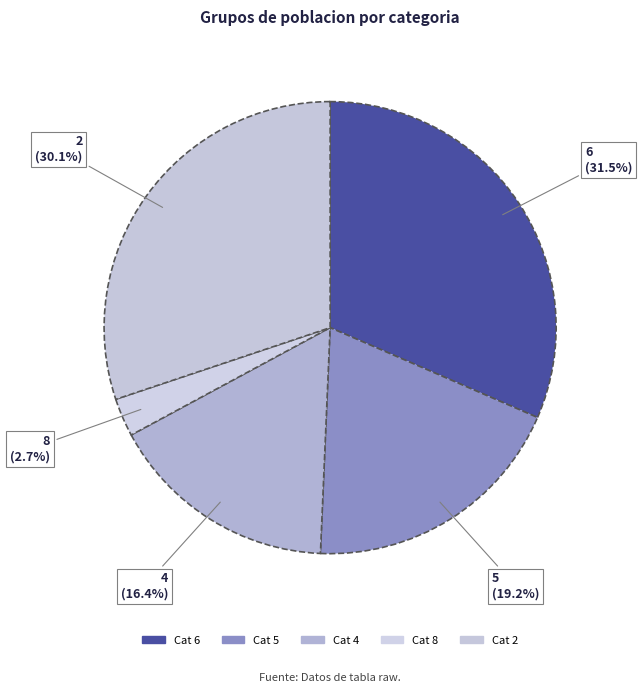

To the nearest percent, what is the difference between the largest and smallest slice percentages?

29%